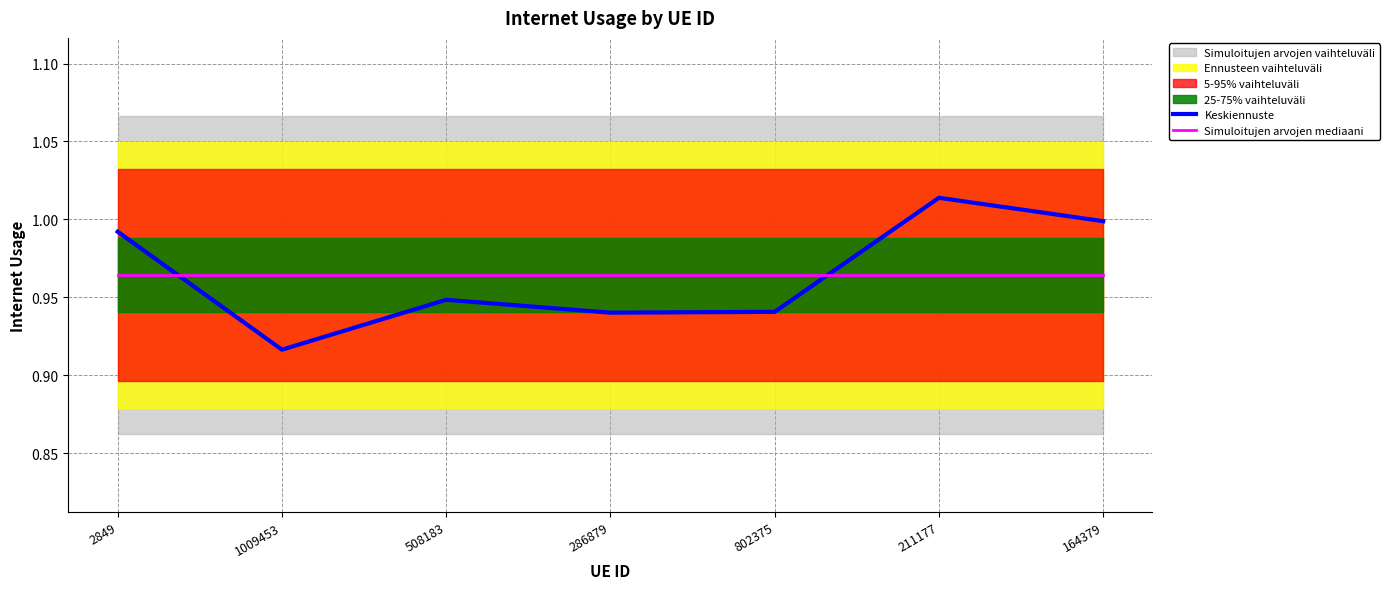

What is the lowest value of the Simuloitujen arvojen mediaani series?

1.0